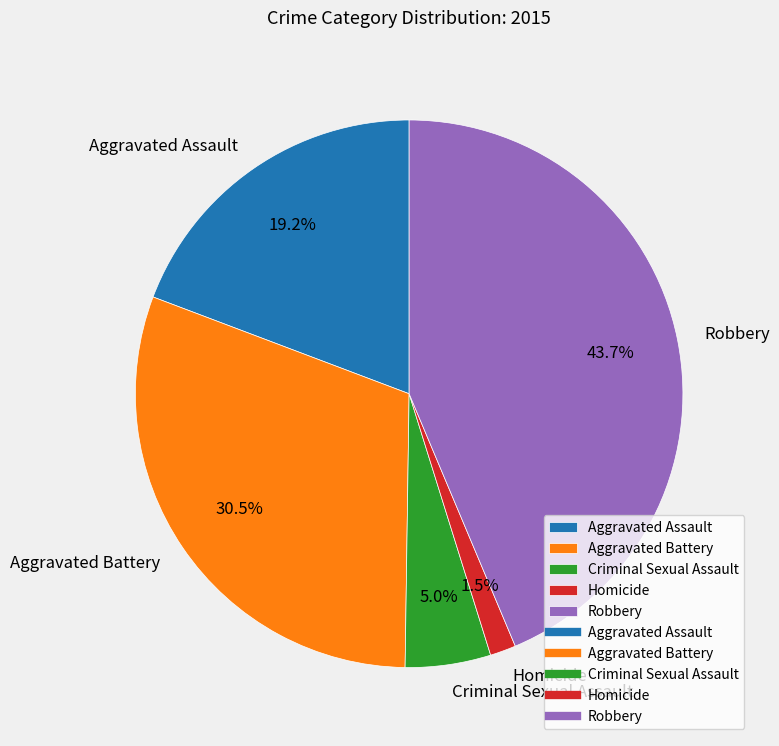

How many slices are in this pie chart?

5